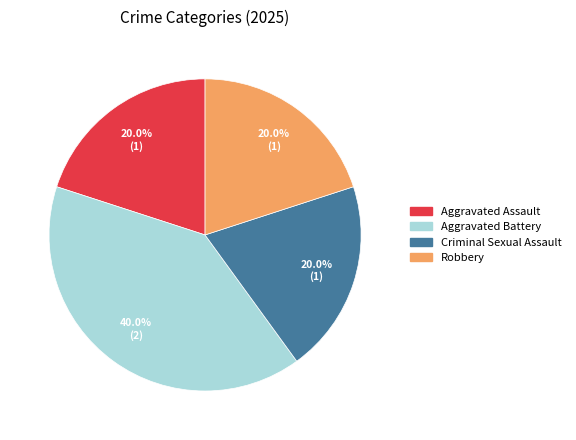

How many slices are in this pie chart?

4